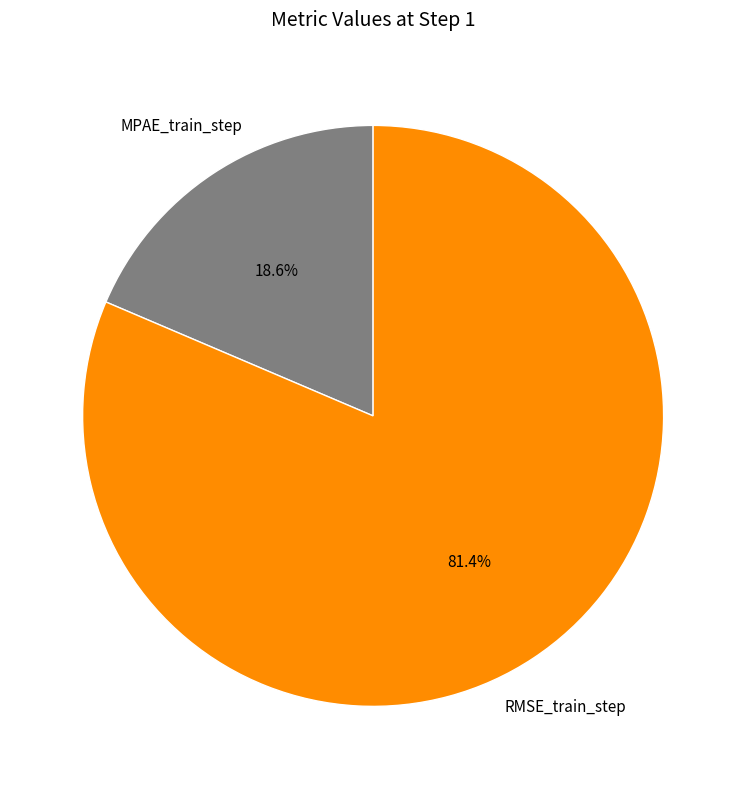

Is it true that MPAE_train_step is 24% of the pie?

False